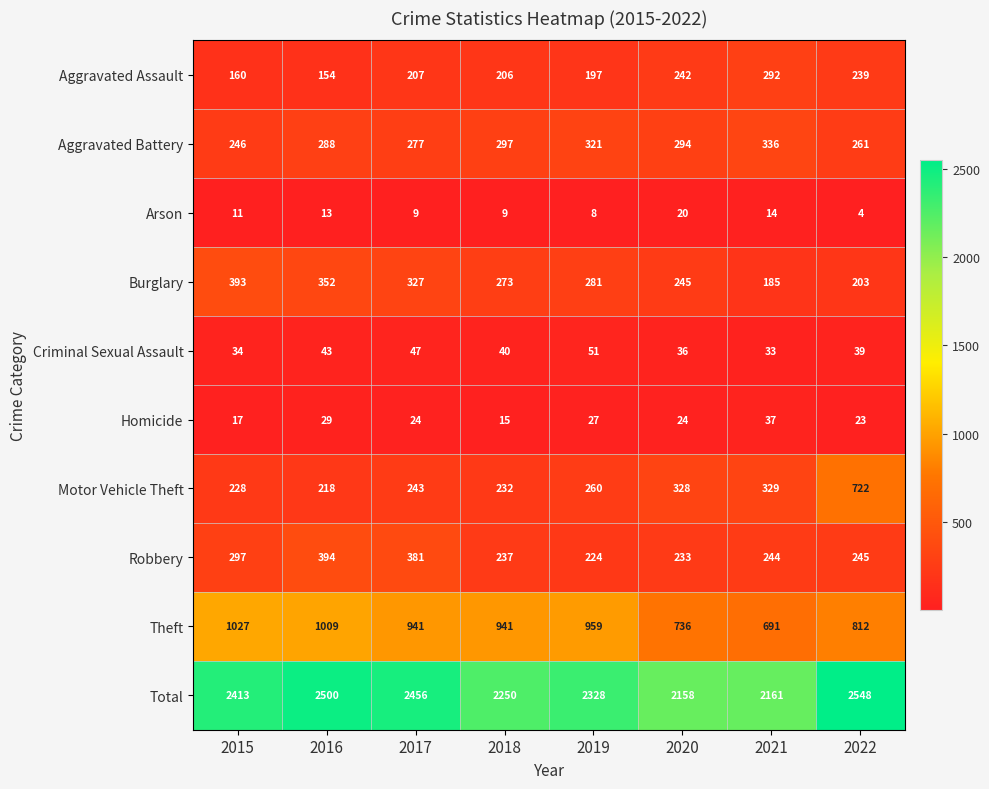

At which label does Aggravated Battery first exceed 294?

2018